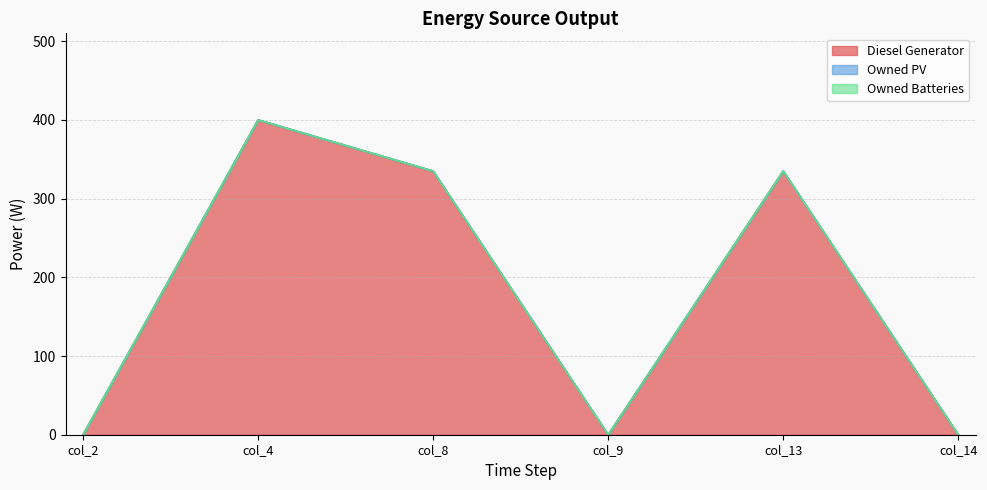

Reading right to left, list all the values displayed in this chart.

Diesel Generator: col_14=0	col_13=335	col_9=0	col_8=335	col_4=400	col_2=0
Owned PV: col_14=0	col_13=0	col_9=0	col_8=0	col_4=0	col_2=0
Owned Batteries: col_14=0	col_13=0	col_9=0	col_8=0	col_4=0	col_2=0